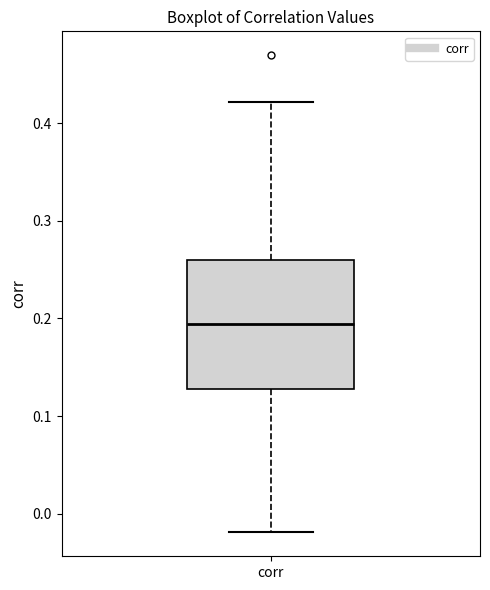

Where does the upper whisker of the box for corr end on the y-axis? The values are not printed on the chart, so give them approximately, as read against the axis.

0.42